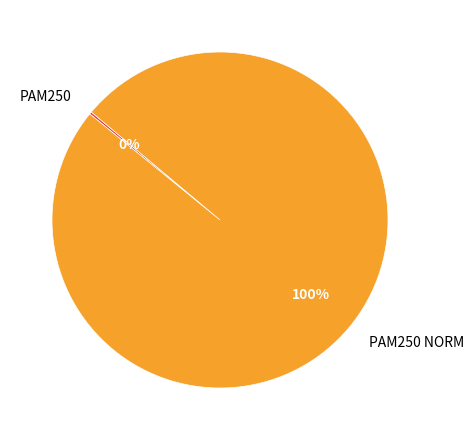

To the nearest percent, what is the average slice percentage?

50%